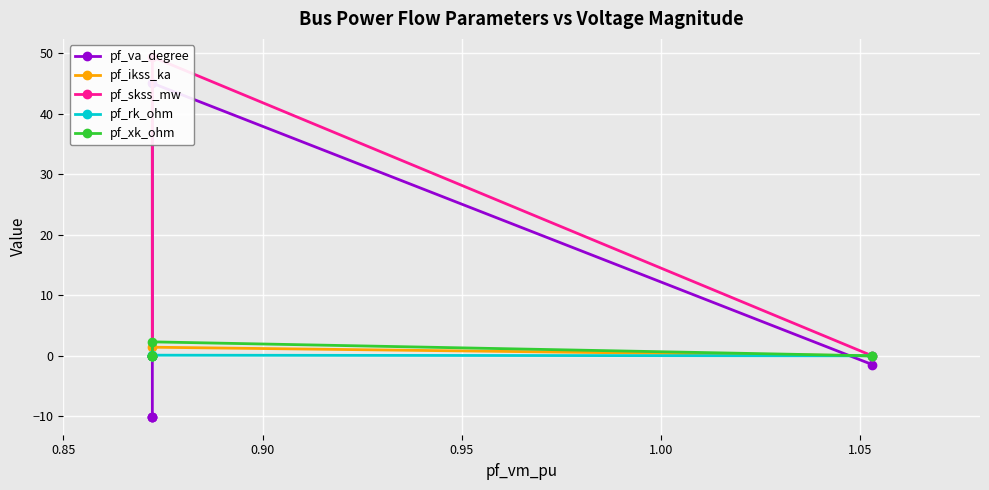

What is the difference between the maximum and minimum values in the pf_xk_ohm series?

2.3